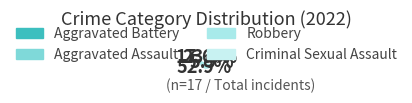

Which slice represents more than half of the pie?

Robbery